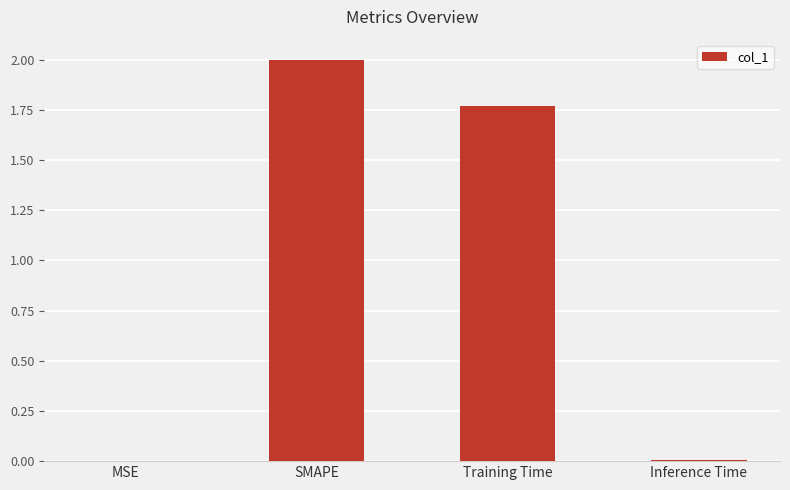

Which category has the highest value across all series?

SMAPE